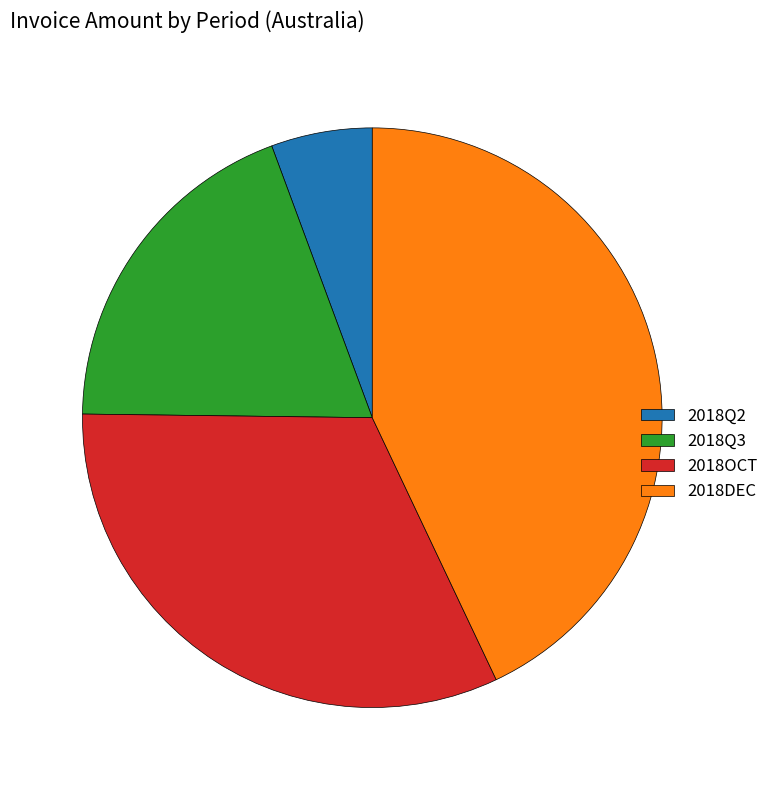

The 2018Q2 slice represents 6% of the pie. True or false?

True